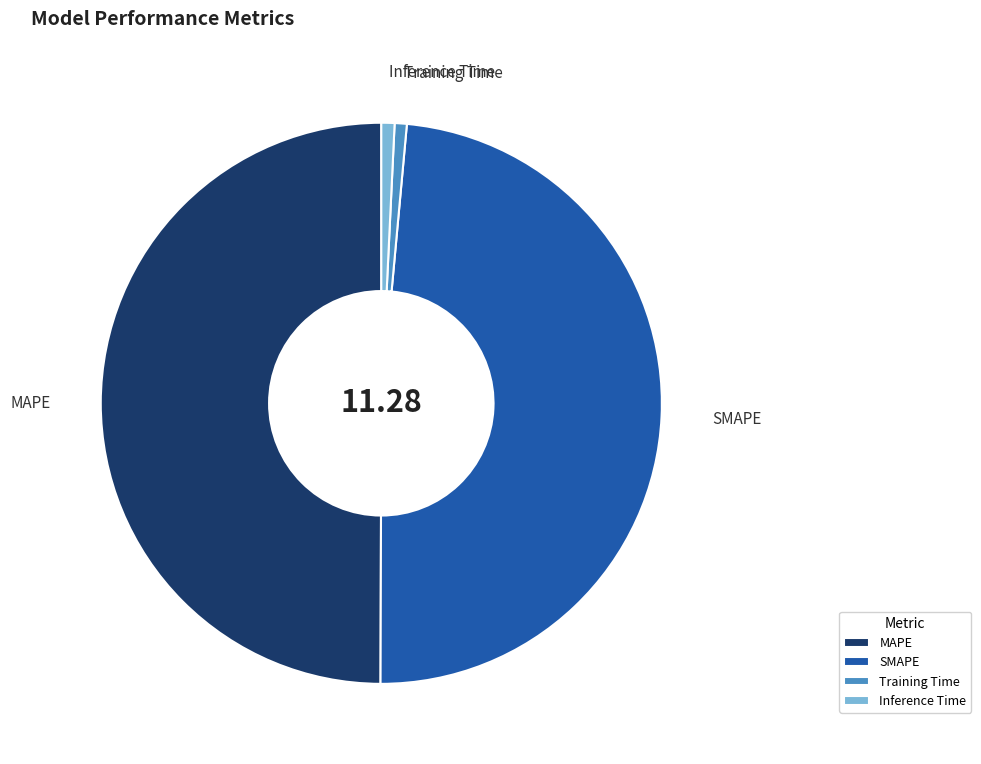

How many segments does this pie chart have?

4